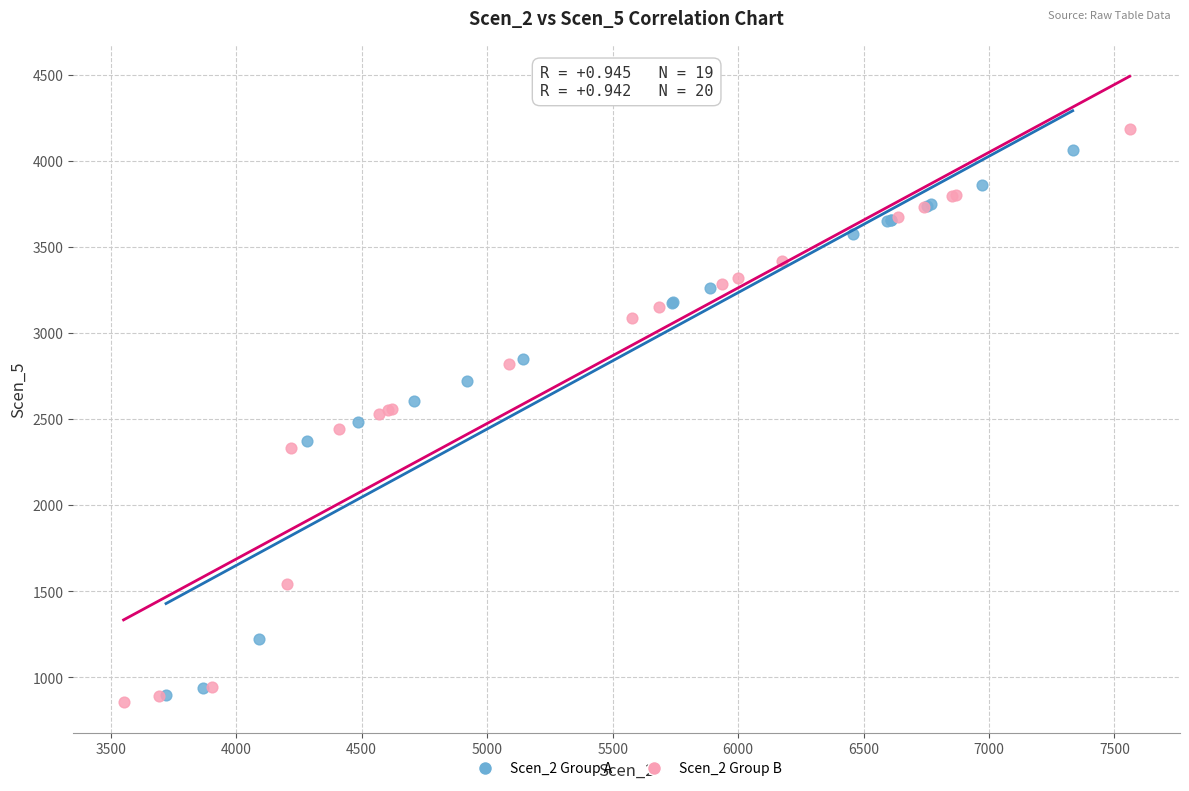

What are all the series names shown in the legend?

Scen_2 Group A, Scen_2 Group B